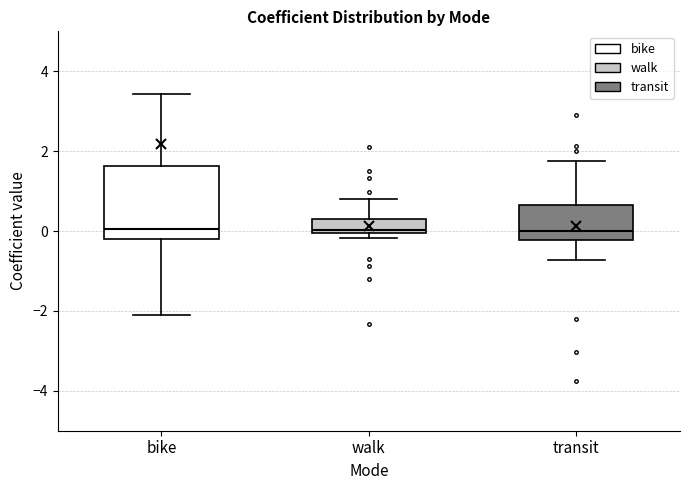

Which box is the tallest, from its lower edge to its upper edge?

bike